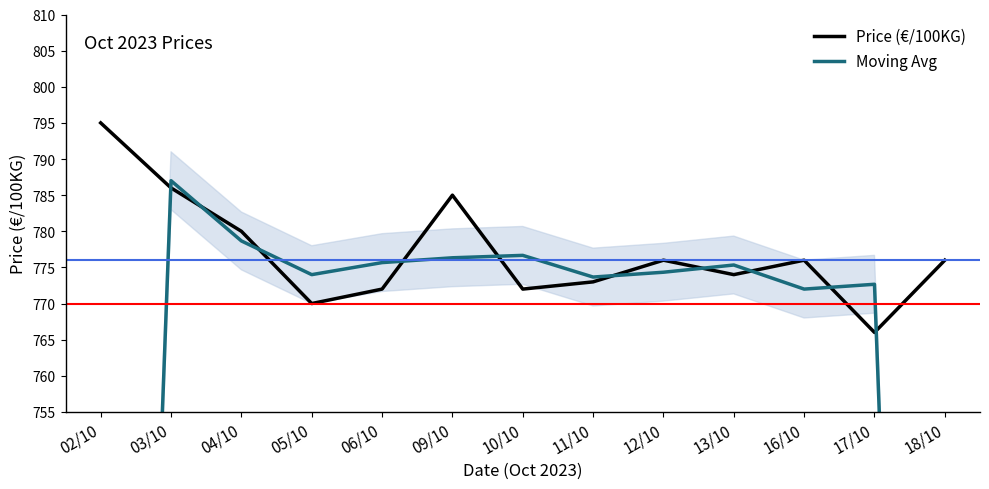

Reading left to right, list all the values displayed in this chart.

Price (€/100KG): 02/10=795.0	03/10=786.0	04/10=780.0	05/10=770.0	06/10=772.0	09/10=785.0	10/10=772.0	11/10=773.0	12/10=776.0	13/10=774.0	16/10=776.0	17/10=766.0	18/10=776.0
Moving Avg: 02/10=527.0	03/10=787.0	04/10=778.7	05/10=774.0	06/10=775.7	09/10=776.3	10/10=776.7	11/10=773.7	12/10=774.3	13/10=775.3	16/10=772.0	17/10=772.7	18/10=514.0